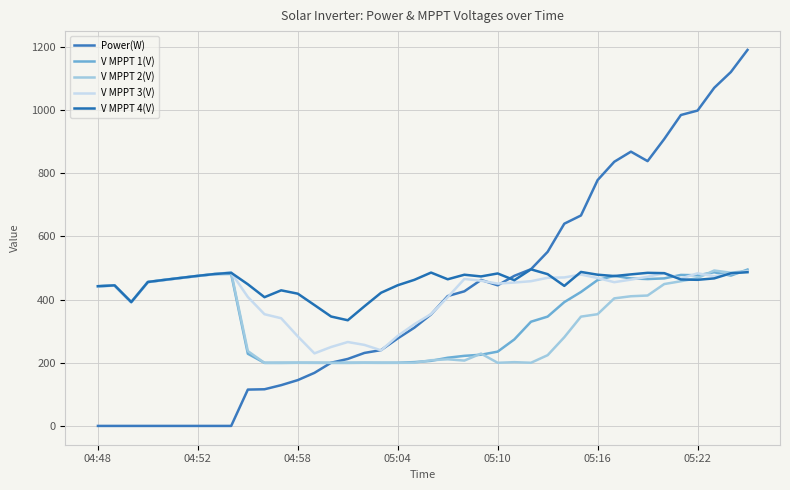

What is the value of the V MPPT 1(V) point at the 12th from the left?

199.8